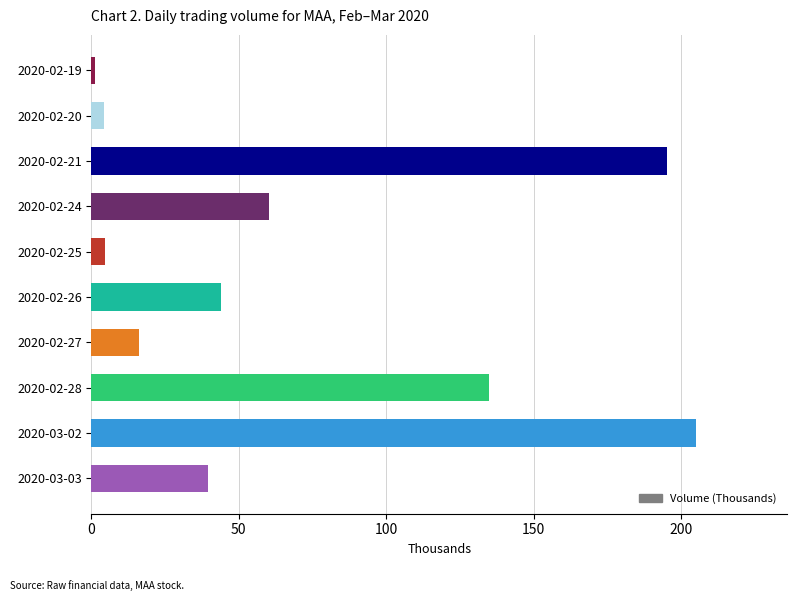

How many values are below 44?

5